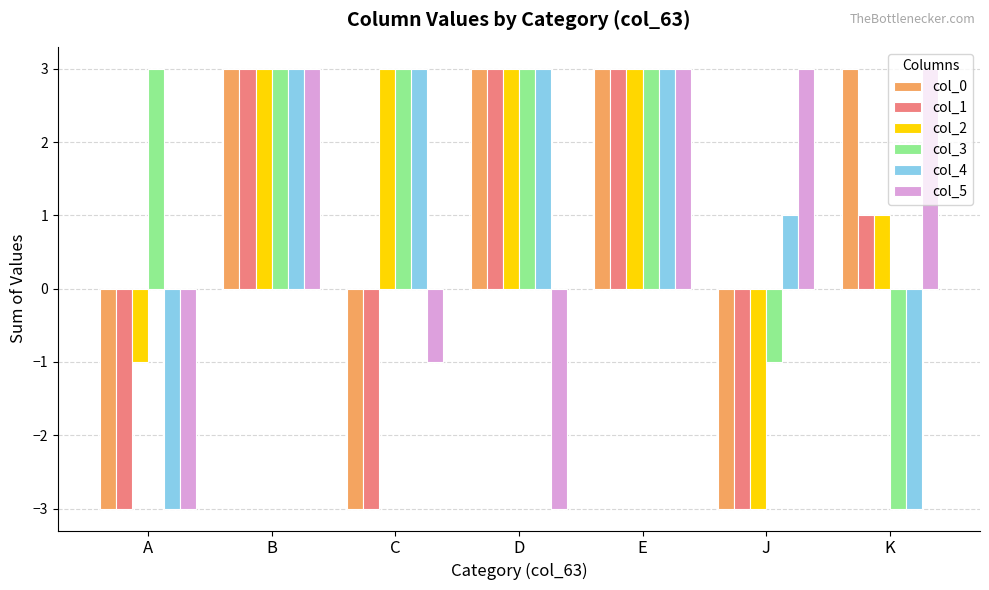

What is the maximum value shown in the chart?

3